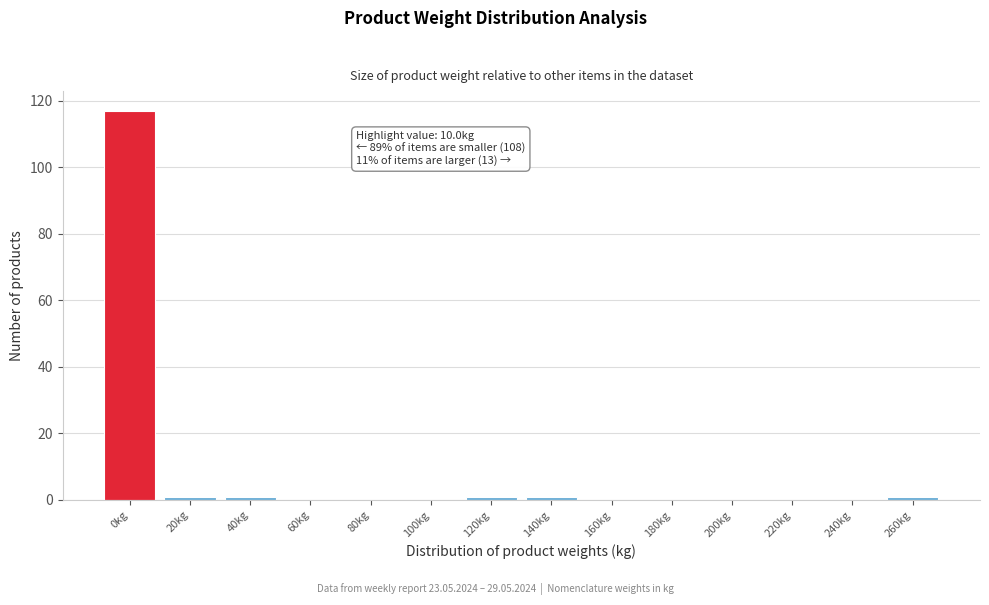

Reading right to left, extract all data points from this chart.

260kg=1	240kg=0	220kg=0	200kg=0	180kg=0	160kg=0	140kg=1	120kg=1	100kg=0	80kg=0	60kg=0	40kg=1	20kg=1	0kg=117